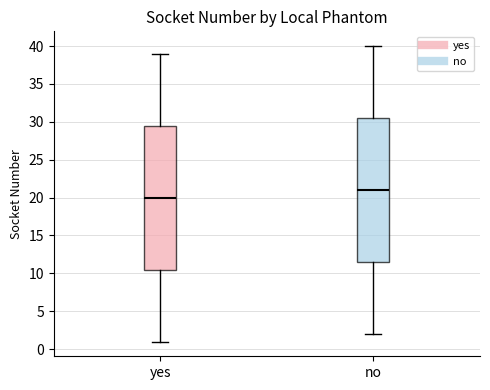

Reading left to right, read every box against the y-axis: the position of its median line, the range the box covers, and the ends of its whiskers. The values are not printed on the chart, so give them approximately, as read against the axis.

yes: median 20.0, box 10.5 to 29.5, whiskers 1.0 to 39.0
no: median 21.0, box 11.5 to 30.5, whiskers 2.0 to 40.0